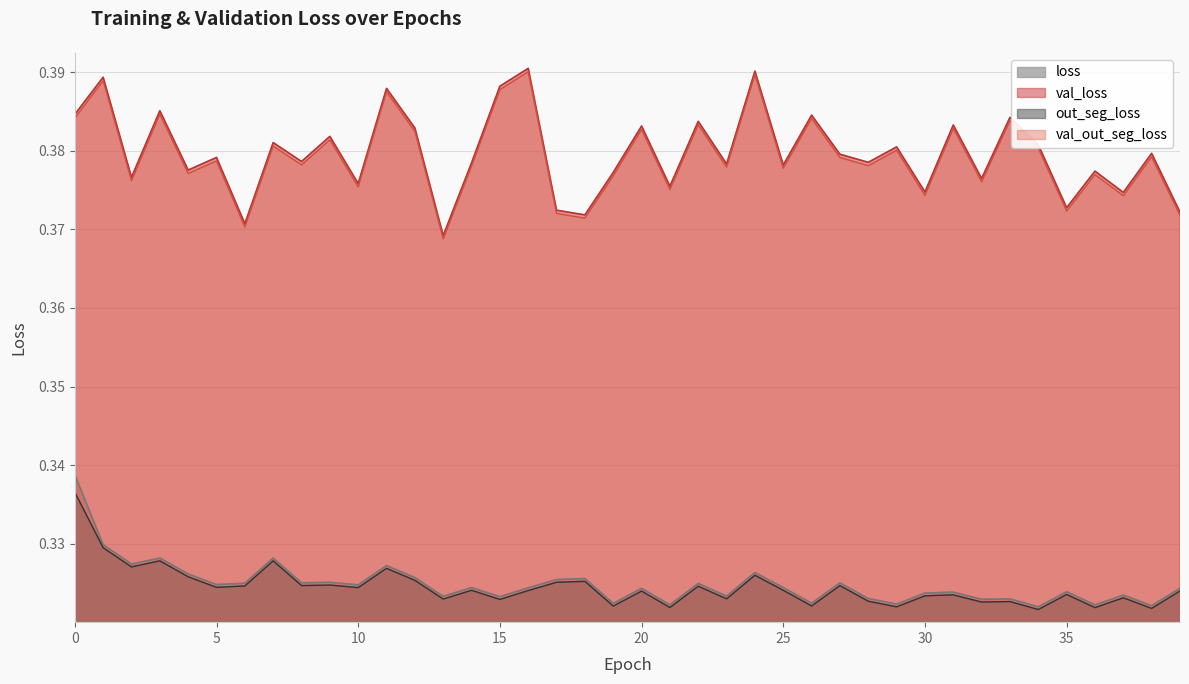

What are all the series names shown in the legend?

loss, val_loss, out_seg_loss, val_out_seg_loss